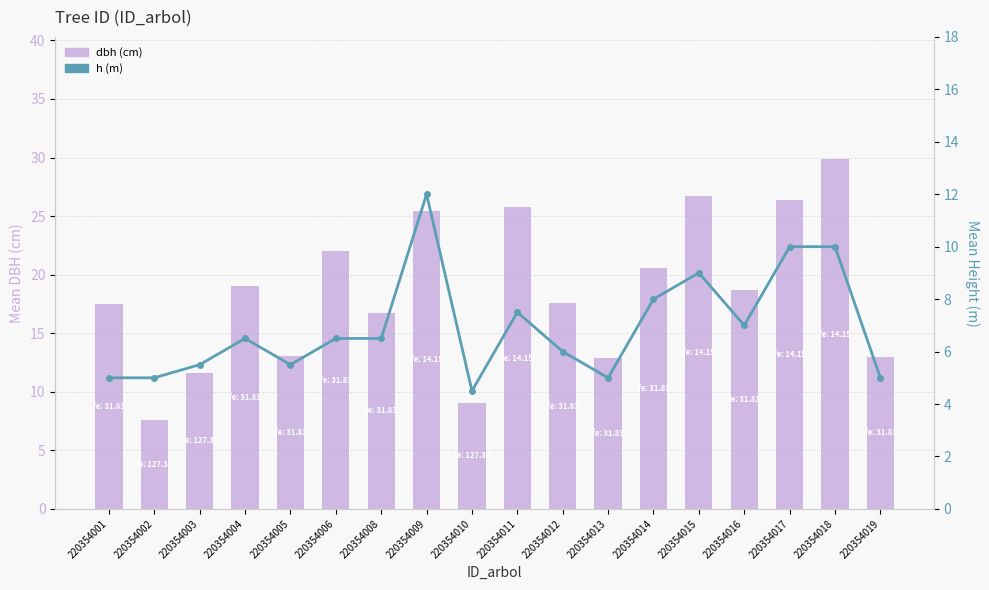

How many data points in dbh are above 18?

9